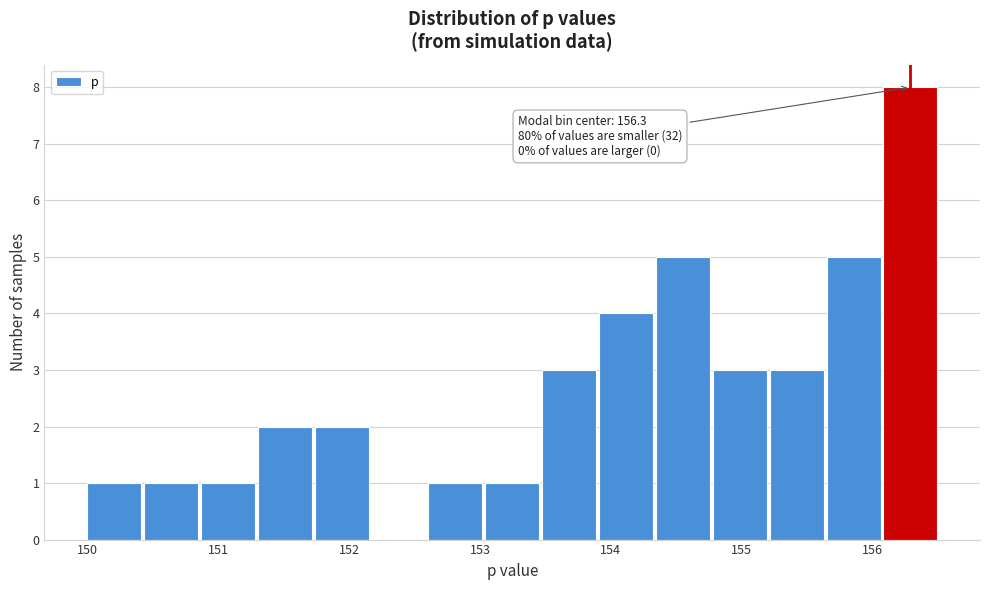

Over which range of the x-axis is the bar tallest?

156.1 to 156.5